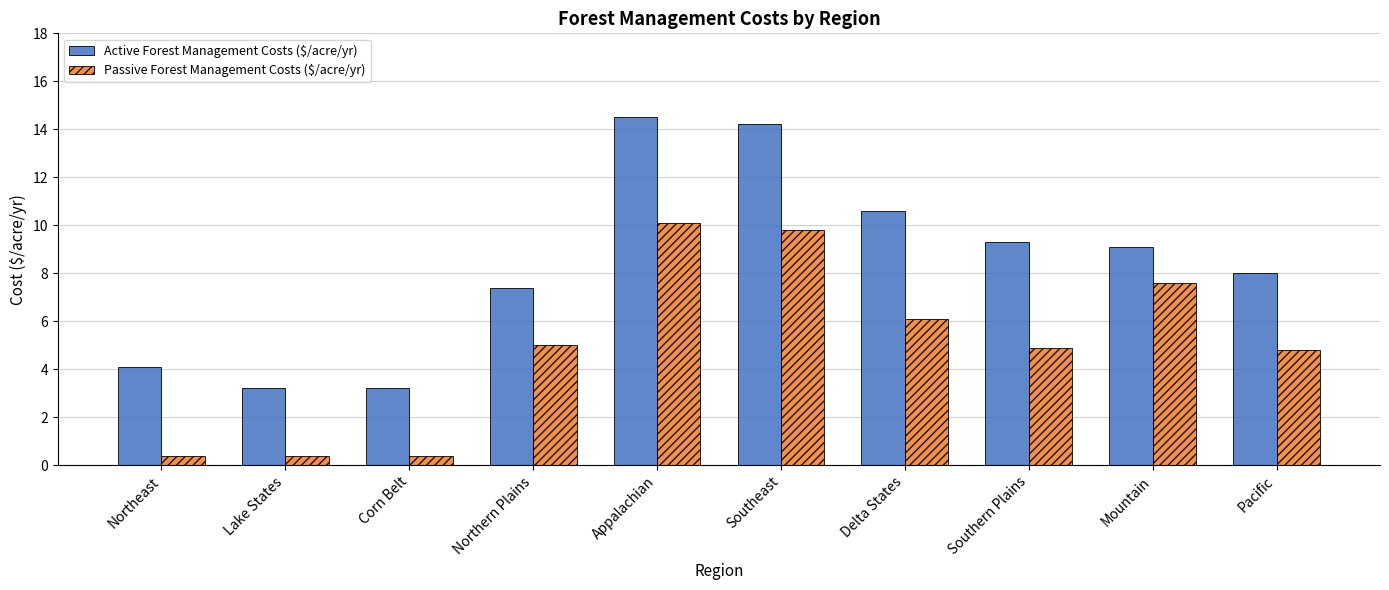

What is the total value across all series at Appalachian?

24.6